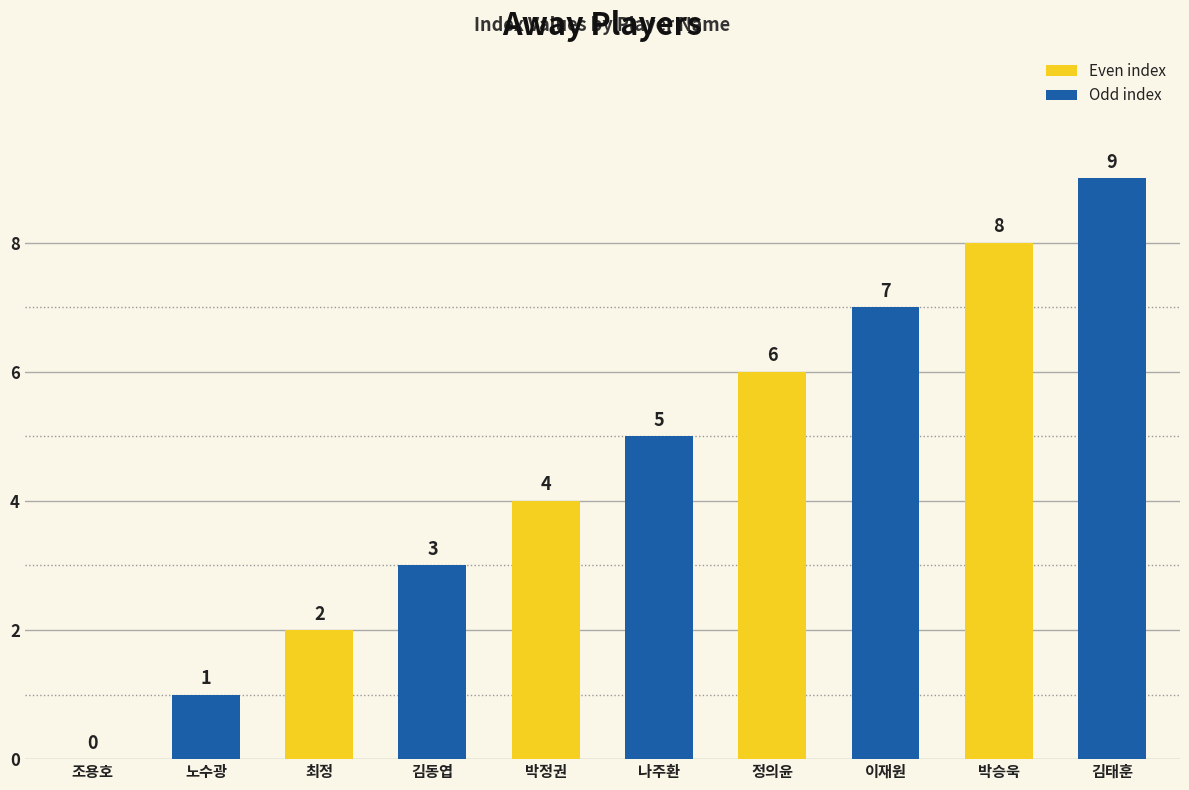

What is the sum of all values?

45